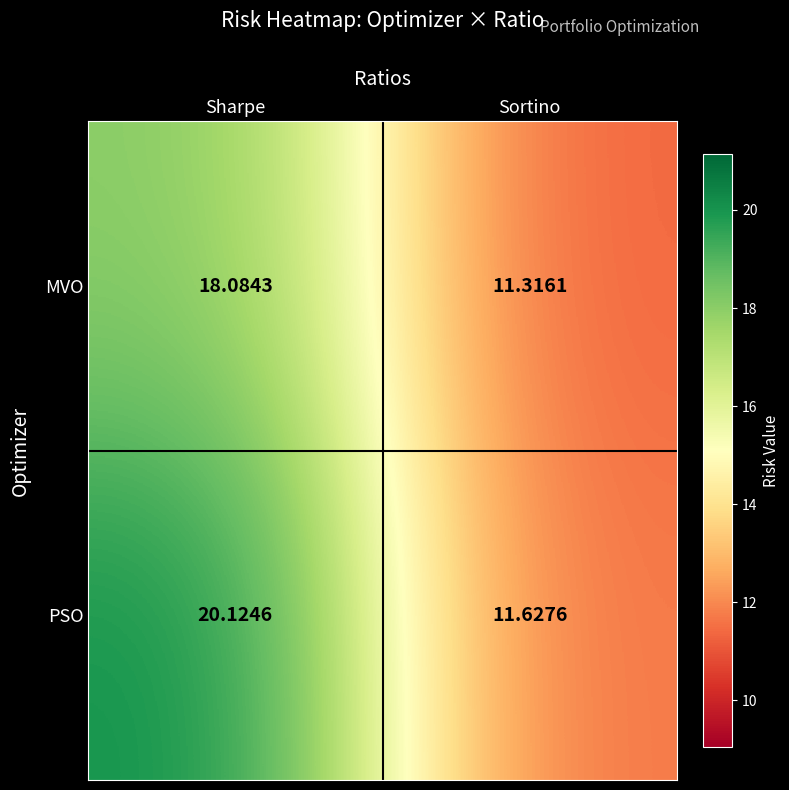

What is the greatest value displayed?

20.1